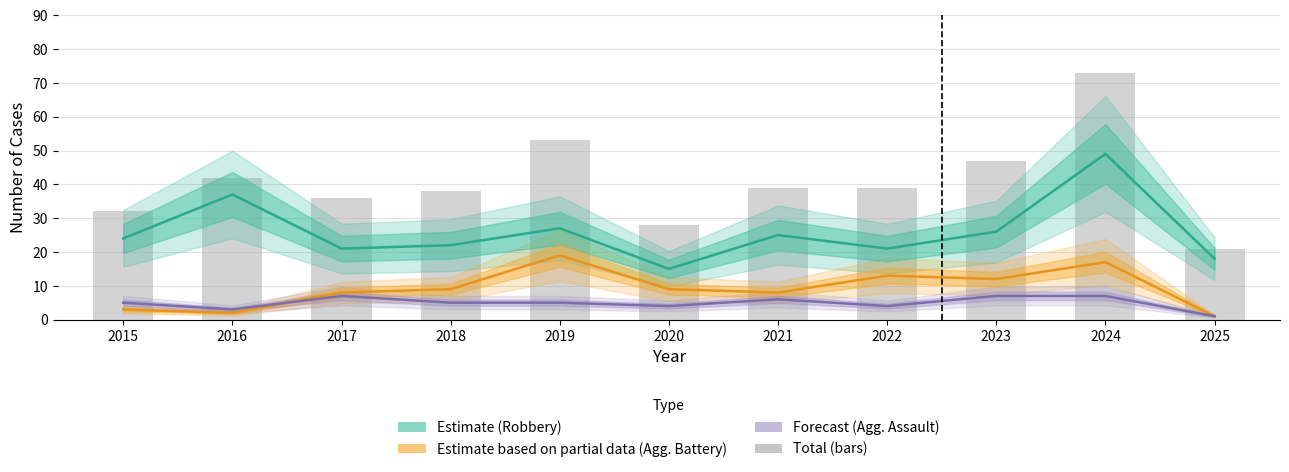

What is the sum of all Total values?

448